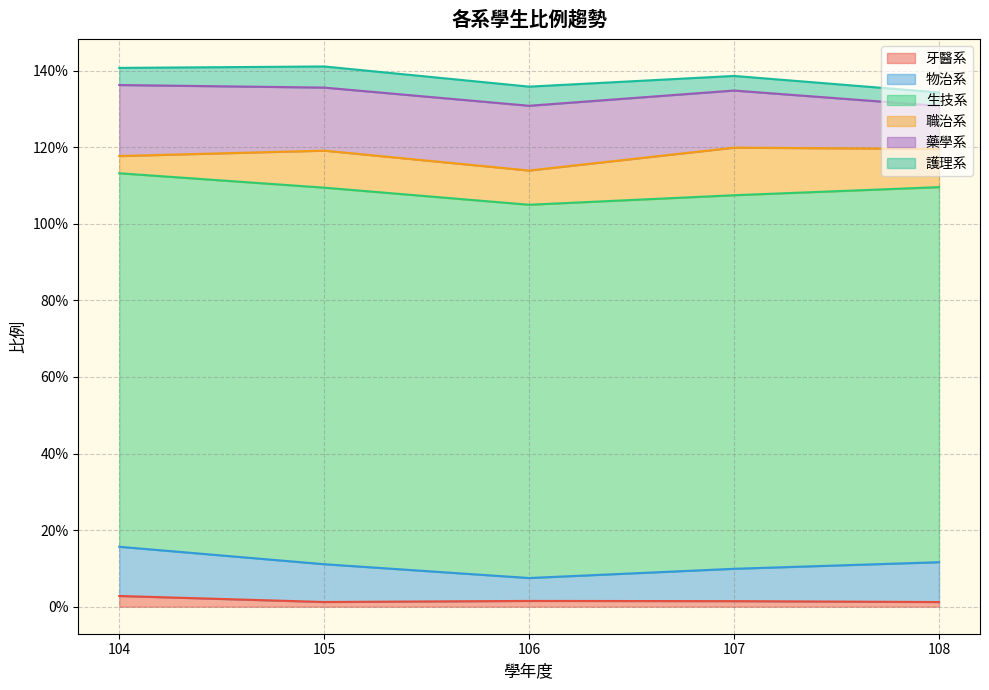

How many categories are shown in the chart?

5